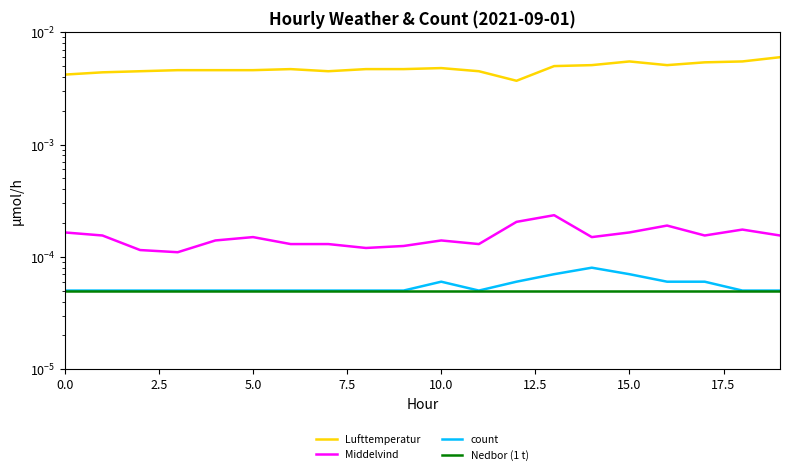

How many lines are shown in the chart?

4